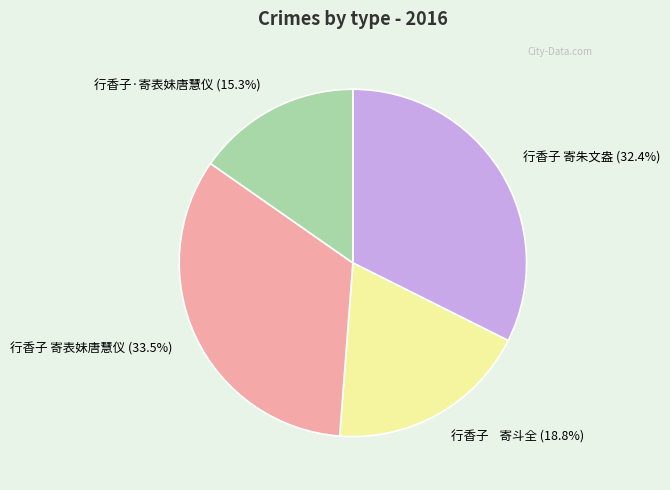

Does 行香子·寄表妹唐慧仪 represent more than half of the total?

No